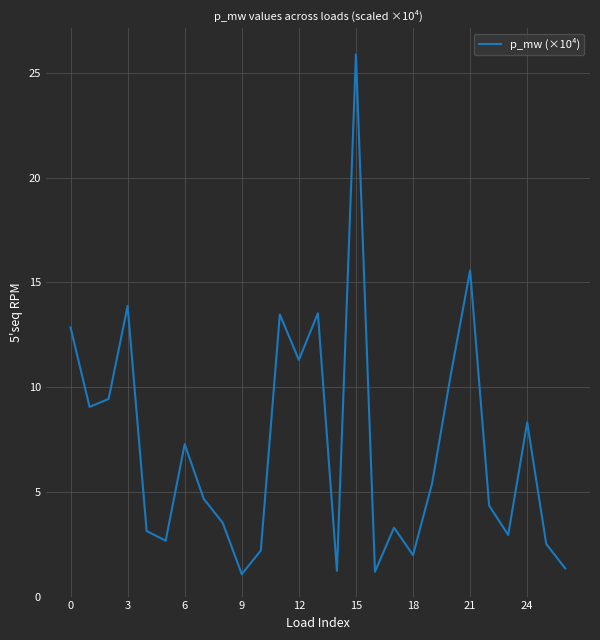

Count the number of data series in this chart.

1